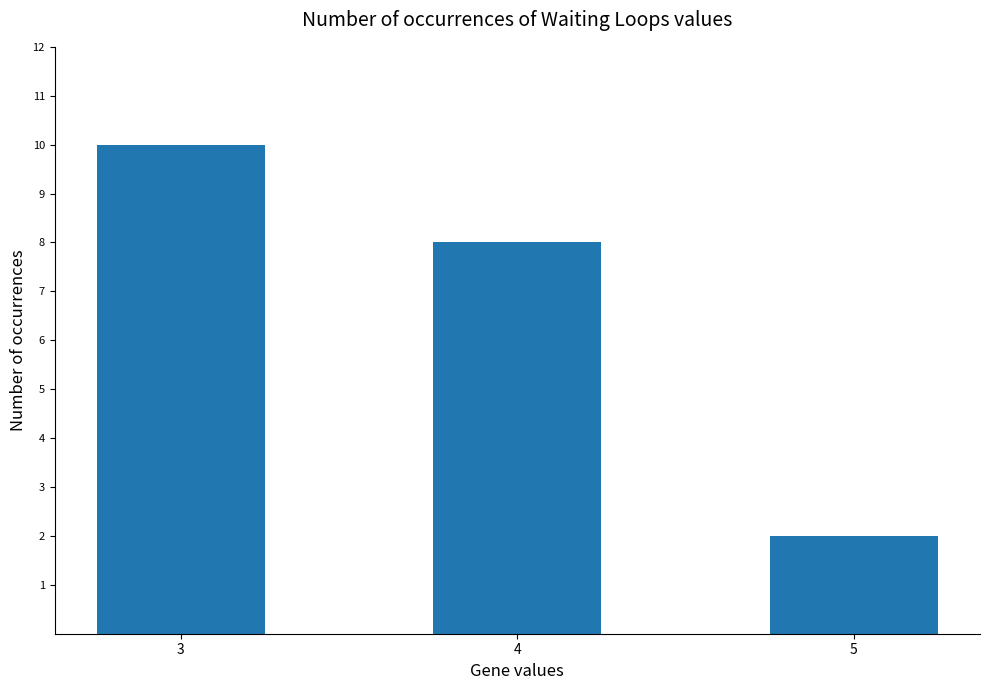

The value at 4 is 3. True or false?

False